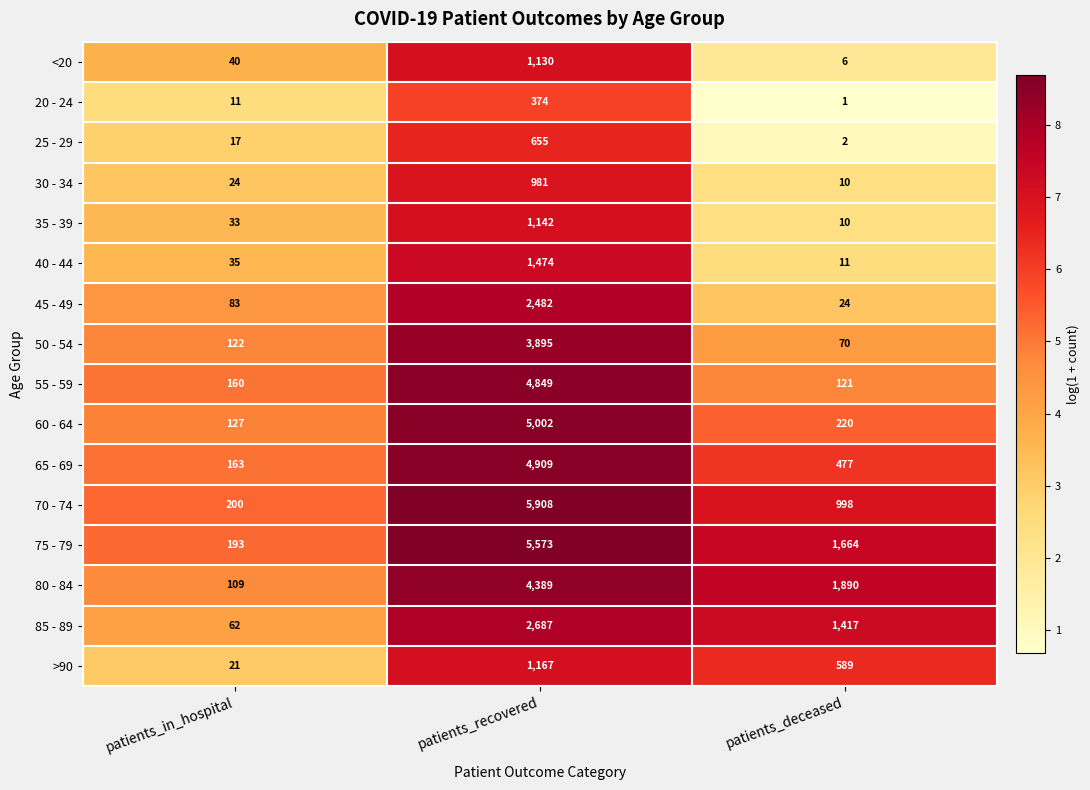

Which category has the highest value across all series?

patients_recovered